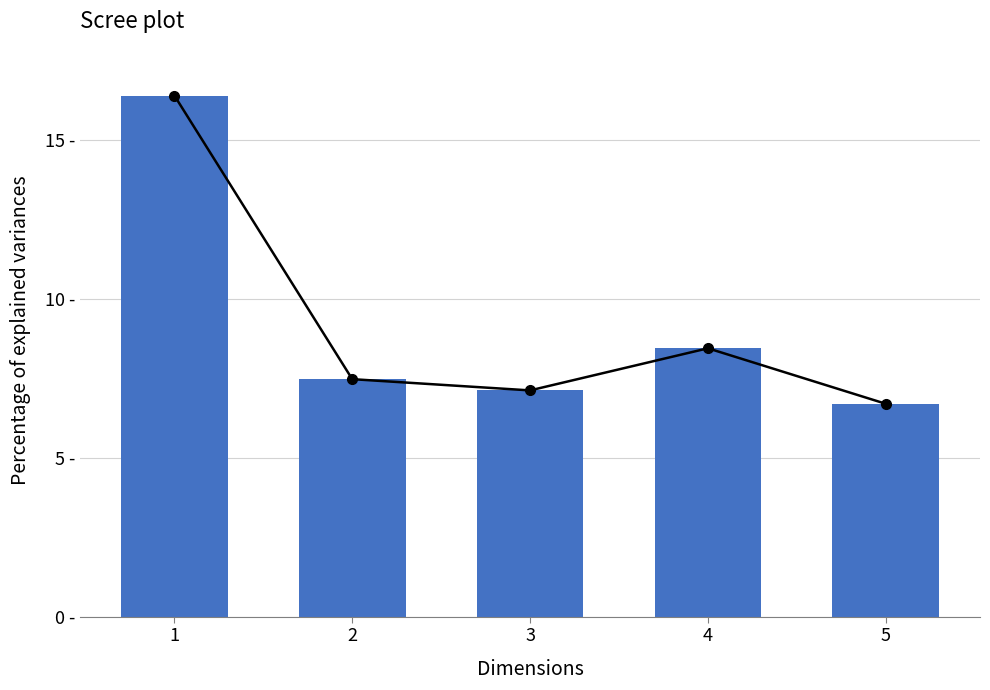

What is the value of the 2nd bar from the left?

7.5